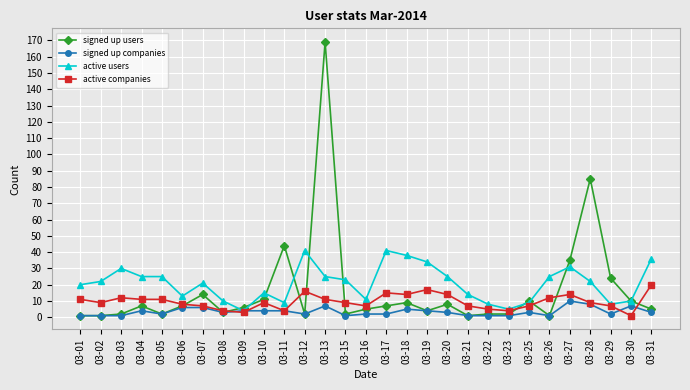

What is the highest value of the active companies series?

20